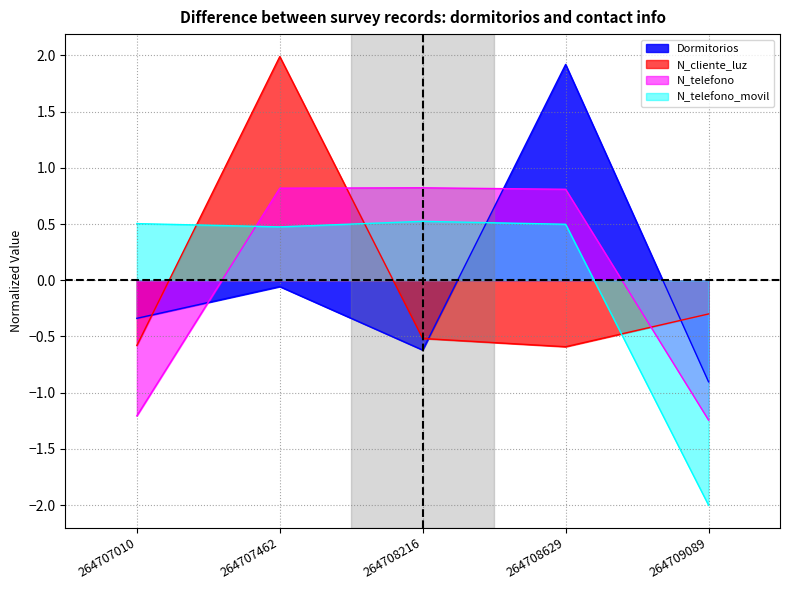

How many values in Dormitorios are below zero?

4